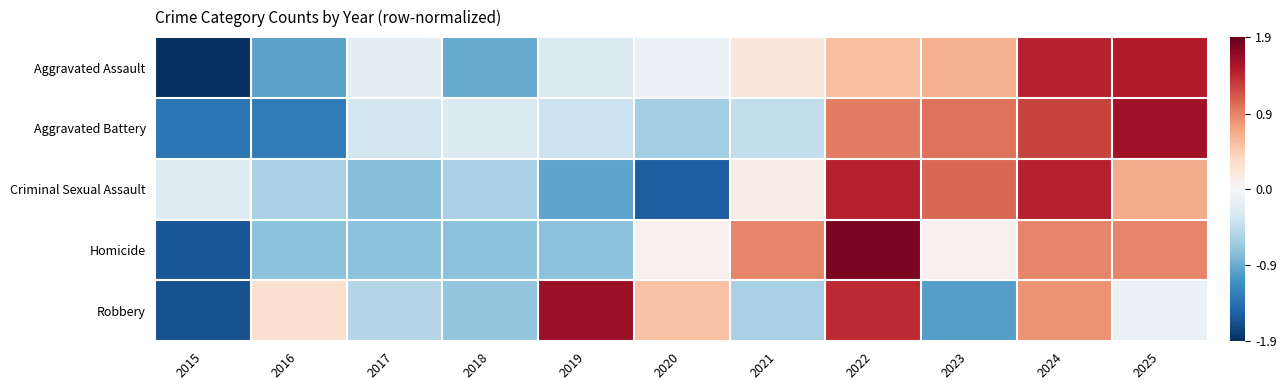

Reading left to right, transcribe all the data shown in this chart.

Aggravated Assault: 2015=-1.9	2016=-1.0	2017=-0.2	2018=-1.0	2019=-0.3	2020=-0.1	2021=0.2	2022=0.6	2023=0.7	2024=1.5	2025=1.5
Aggravated Battery: 2015=-1.4	2016=-1.3	2017=-0.4	2018=-0.3	2019=-0.4	2020=-0.7	2021=-0.5	2022=1.0	2023=1.0	2024=1.3	2025=1.6
Criminal Sexual Assault: 2015=-0.2	2016=-0.6	2017=-0.8	2018=-0.6	2019=-1.0	2020=-1.6	2021=0.1	2022=1.5	2023=1.1	2024=1.5	2025=0.7
Homicide: 2015=-1.6	2016=-0.8	2017=-0.8	2018=-0.8	2019=-0.8	2020=0.1	2021=0.9	2022=1.8	2023=0.1	2024=0.9	2025=0.9
Robbery: 2015=-1.7	2016=0.3	2017=-0.6	2018=-0.8	2019=1.6	2020=0.6	2021=-0.6	2022=1.4	2023=-1.1	2024=0.9	2025=-0.1